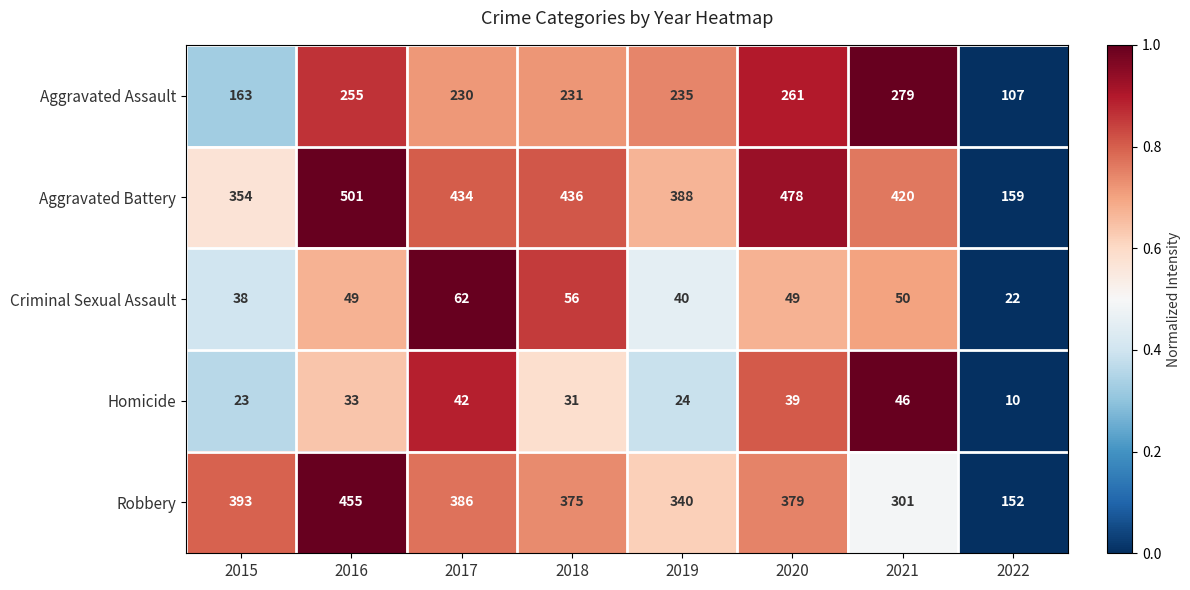

Read the Aggravated Battery value at 2020, to the nearest 10.

480